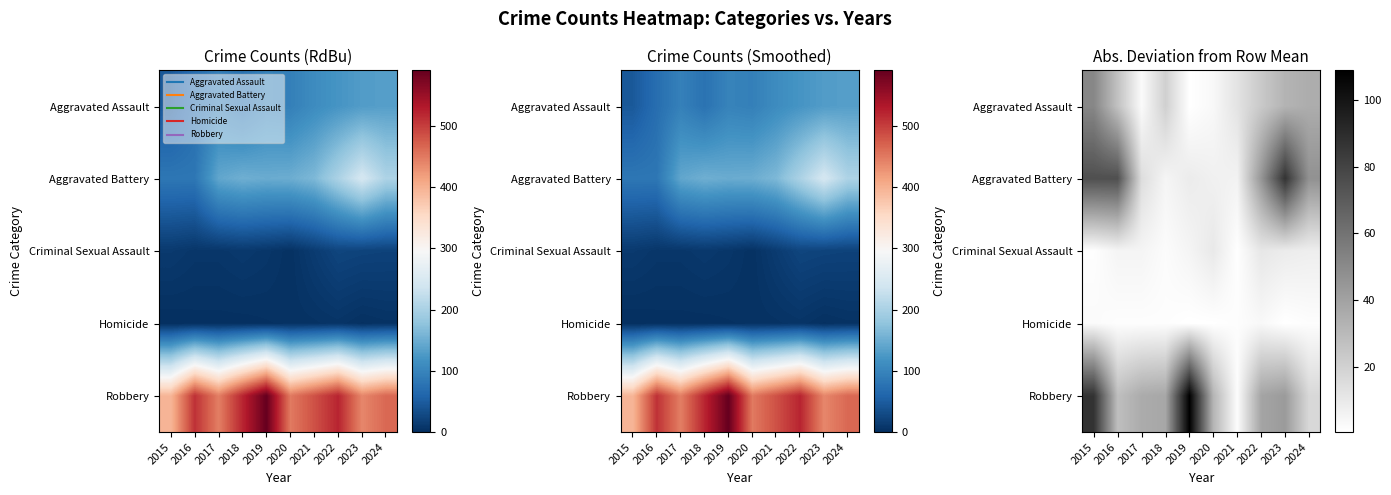

The value of Homicide at 2020 is 0.9. True or false?

False